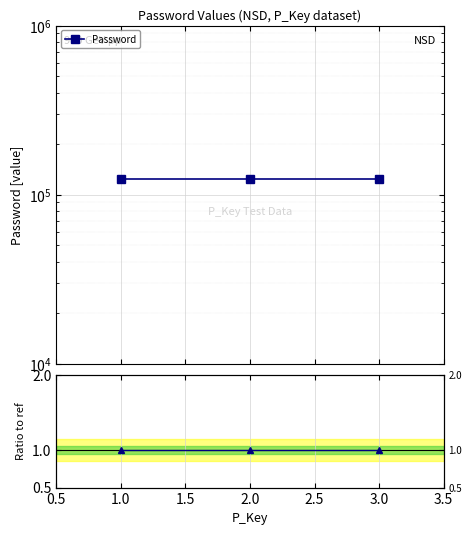

How many lines are shown in the chart?

2